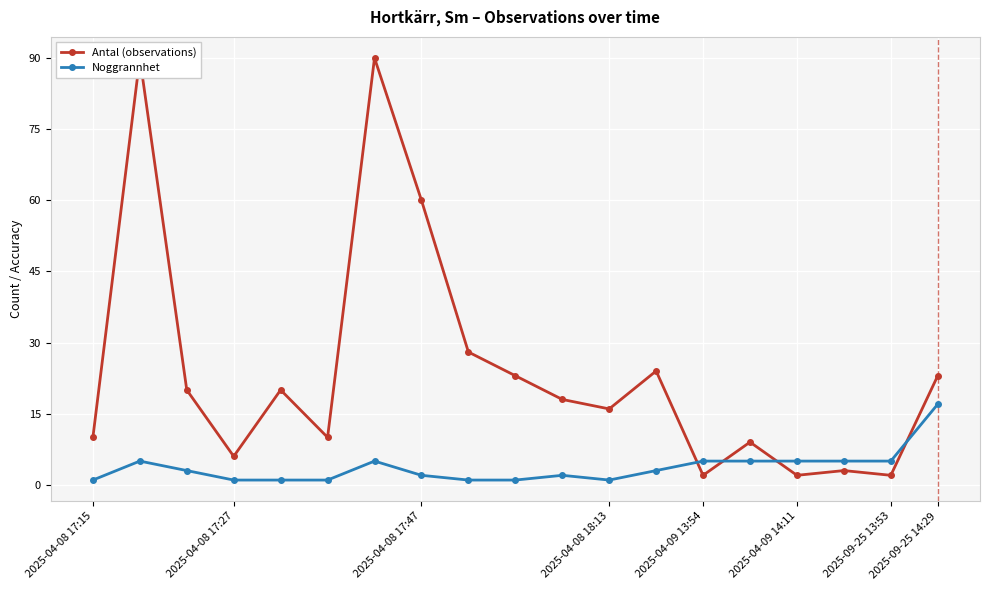

The value of Noggrannhet at 2025-09-25 13:53 is 5. True or false?

True